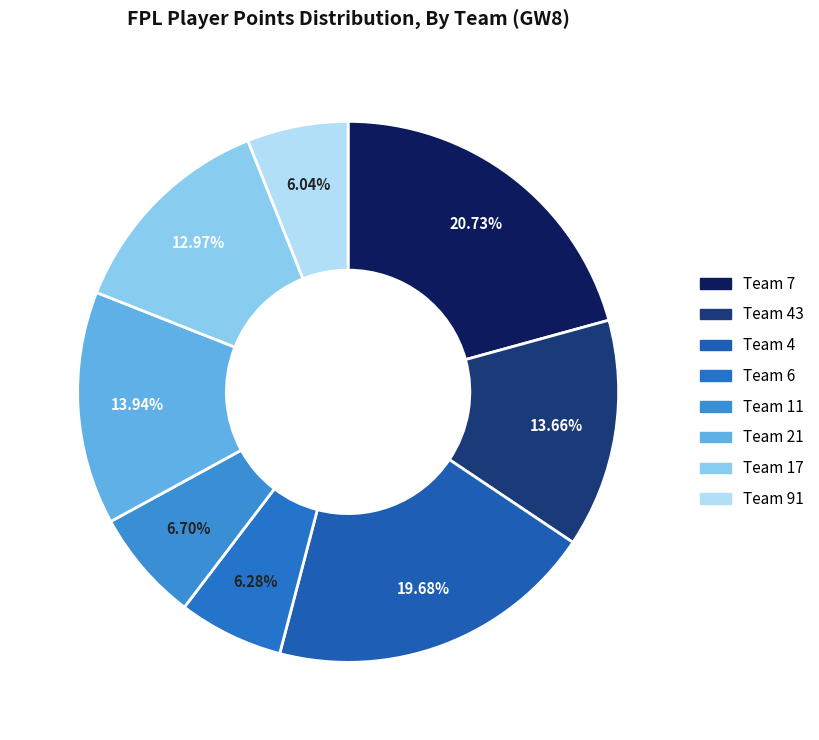

How many segments does this pie chart have?

8